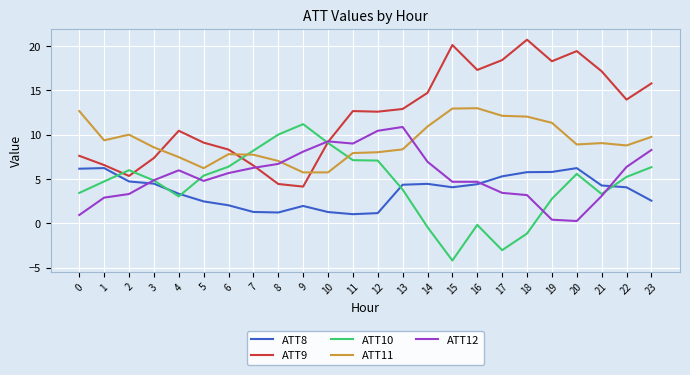

Is the value of ATT8 at 16 greater than the value of ATT9 at 22?

No